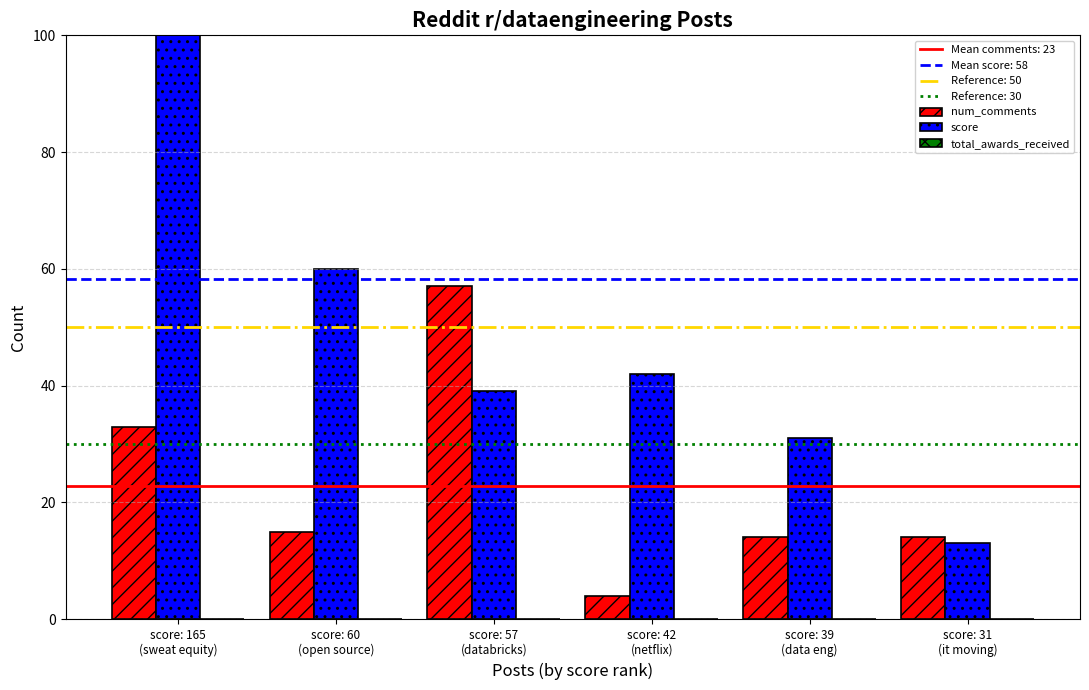

List the series in order of their peak value, highest first.

score, num_comments, total_awards_received